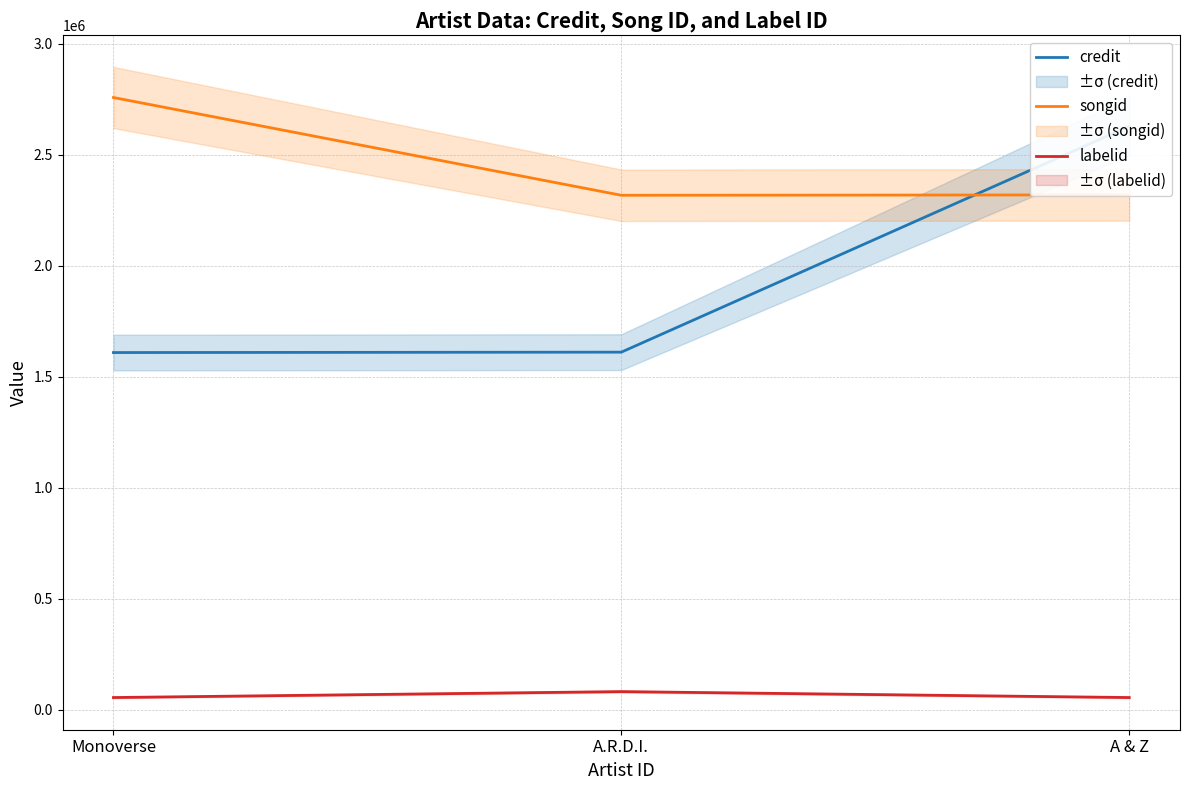

How many values in the credit series exceed 1610922?

1